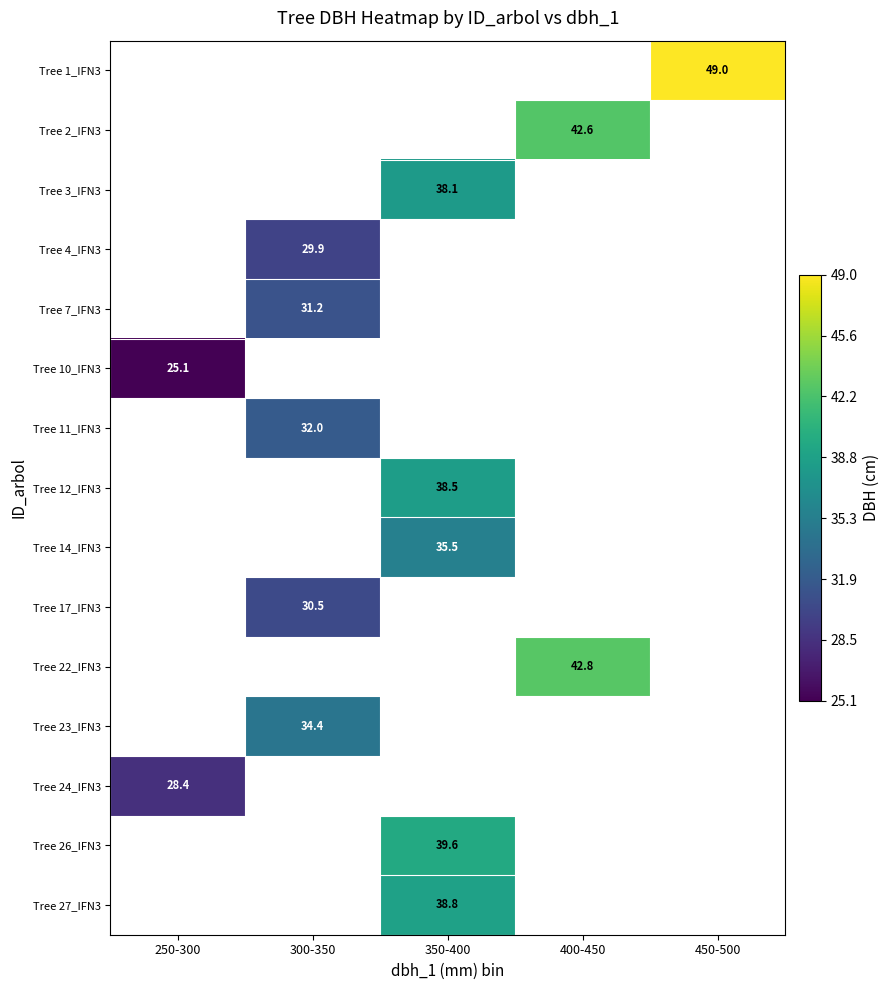

The Tree 3_IFN3 series shows 38.1 at 350-400. True or false?

True